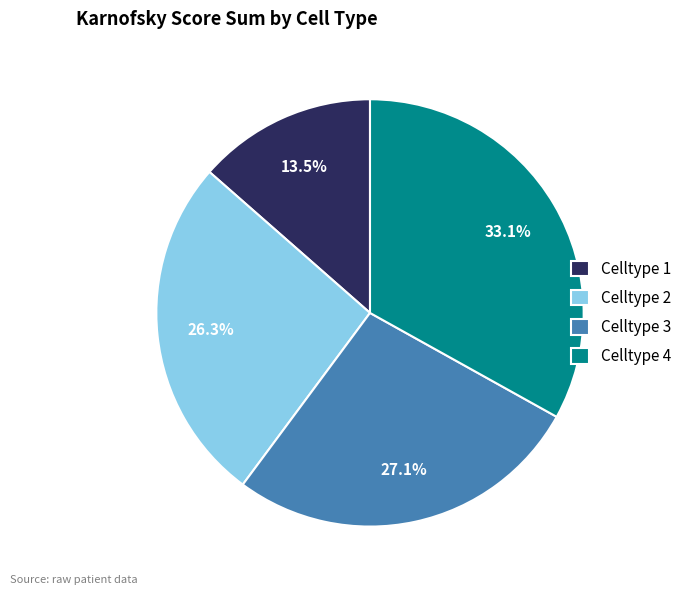

How many segments does this pie chart have?

4